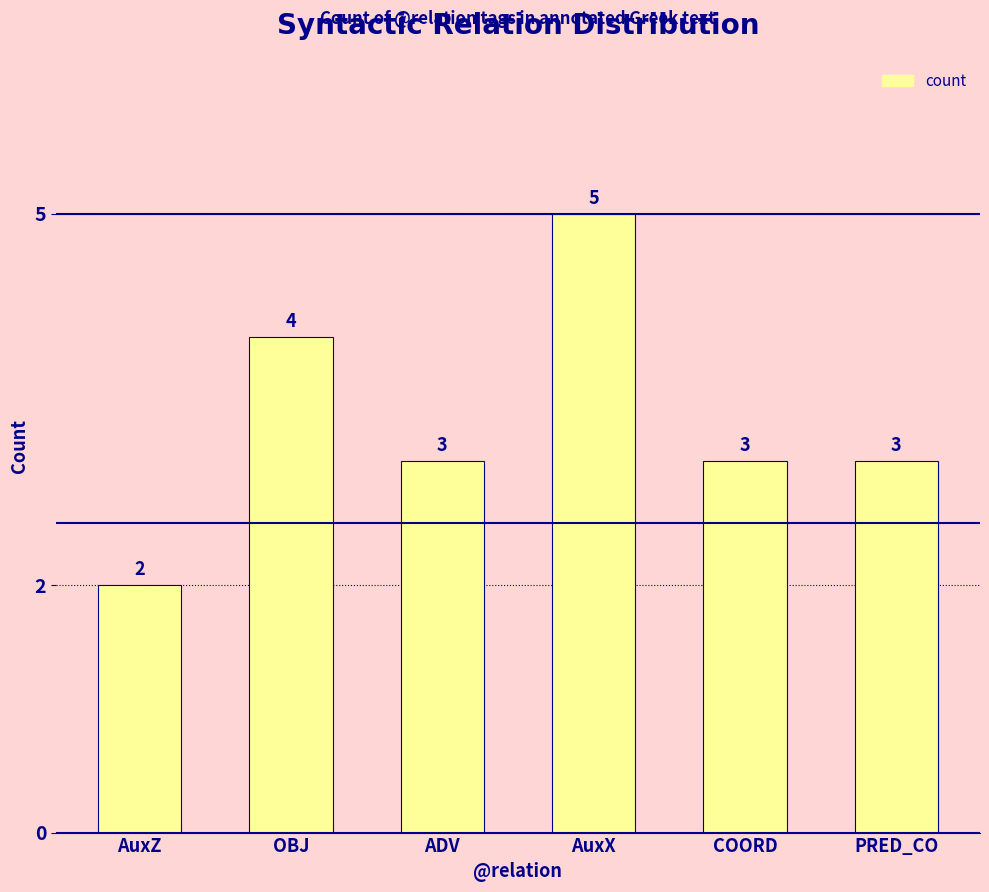

How many data points does each series have?

6